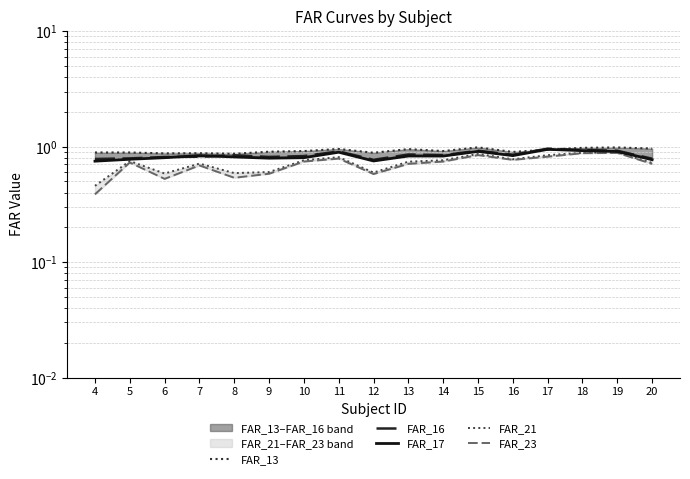

True or false: FAR_23 has more than 2 interior local peaks.

True